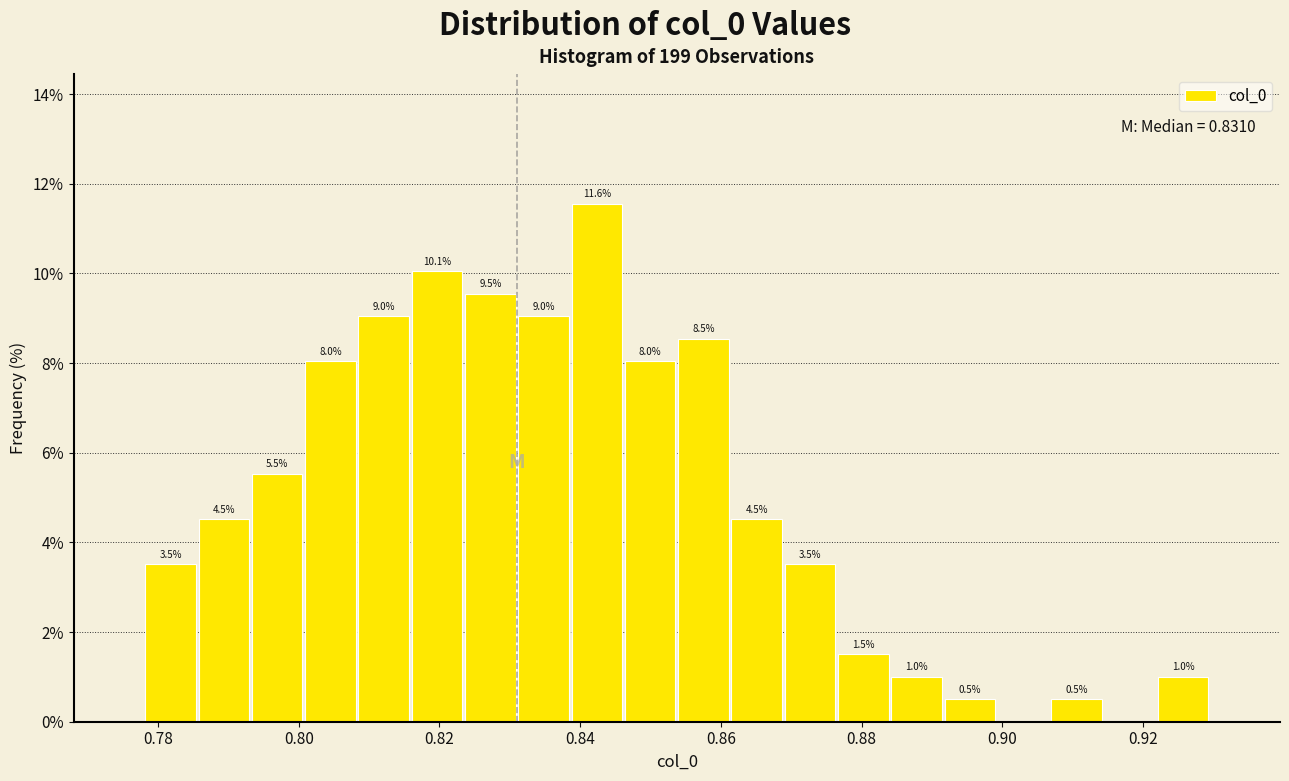

Read against the x-axis, roughly where is the centre of the tallest bar?

0.842